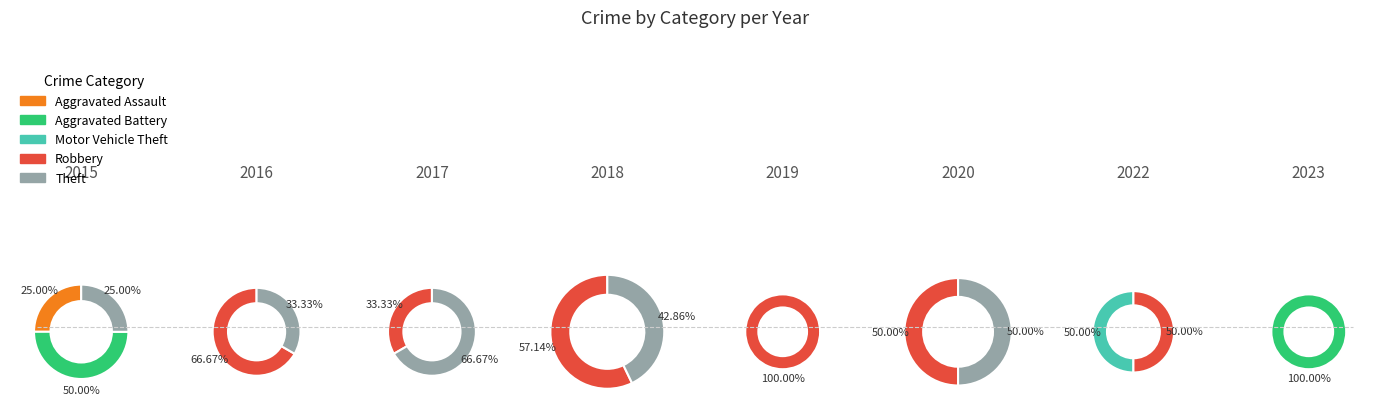

How many slices are in this pie chart?

5